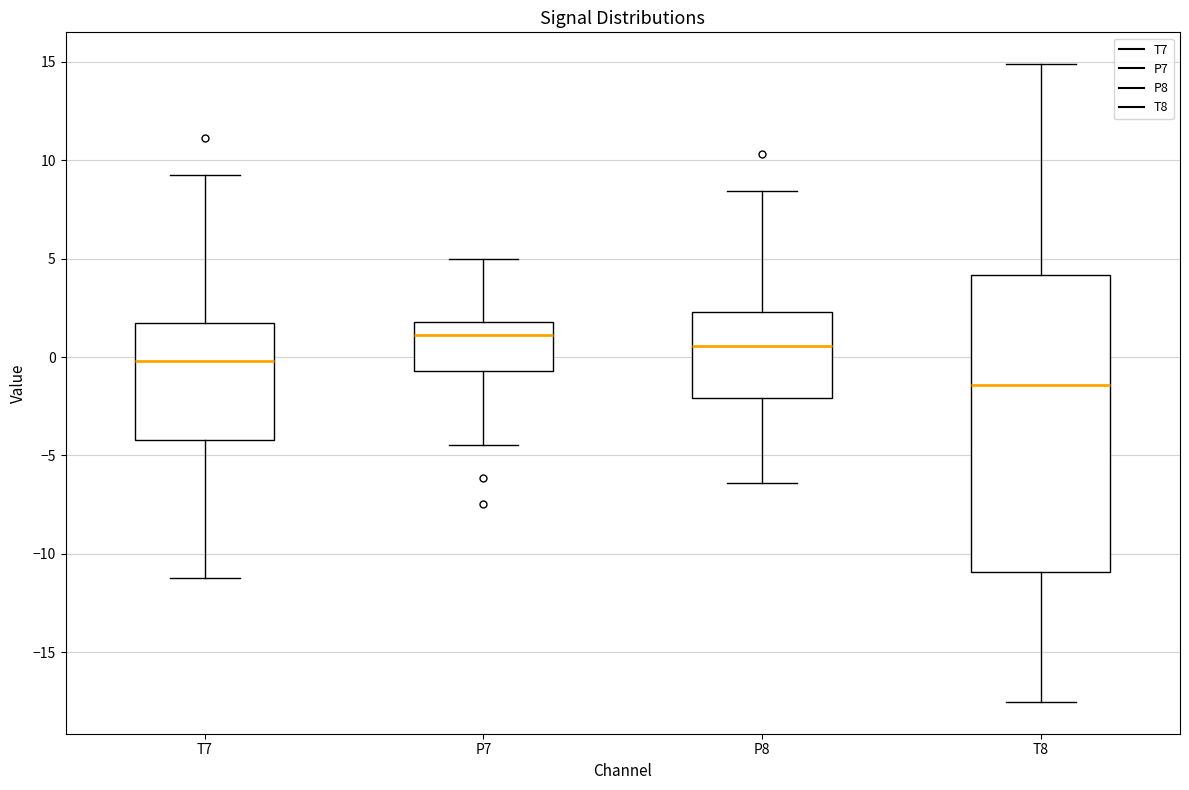

Which box has the lowest median line?

T8